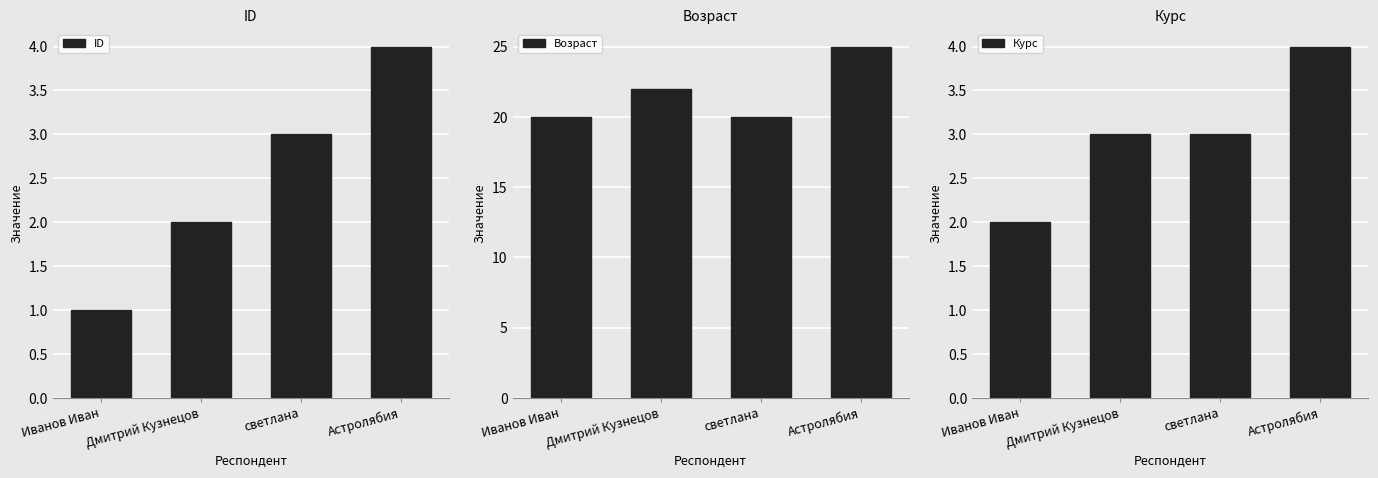

How many Курс values are between 3 and 4?

3